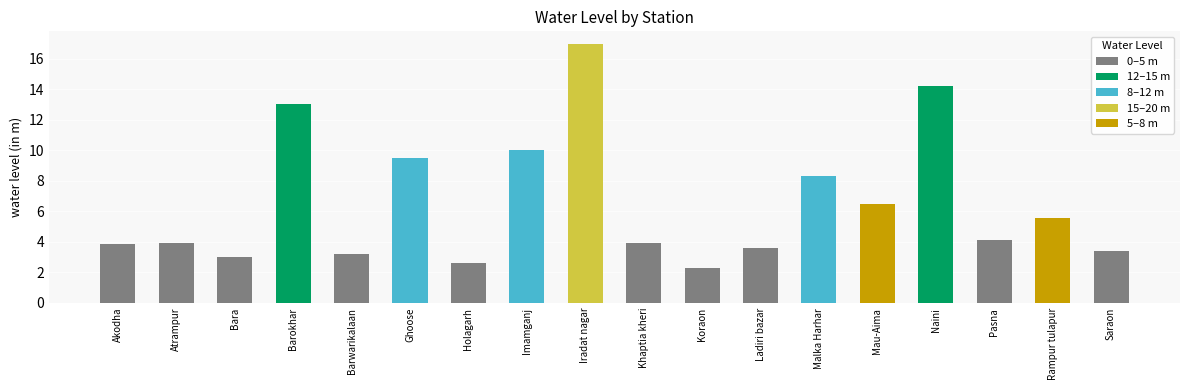

Which category has the lowest value across all series?

Koraon